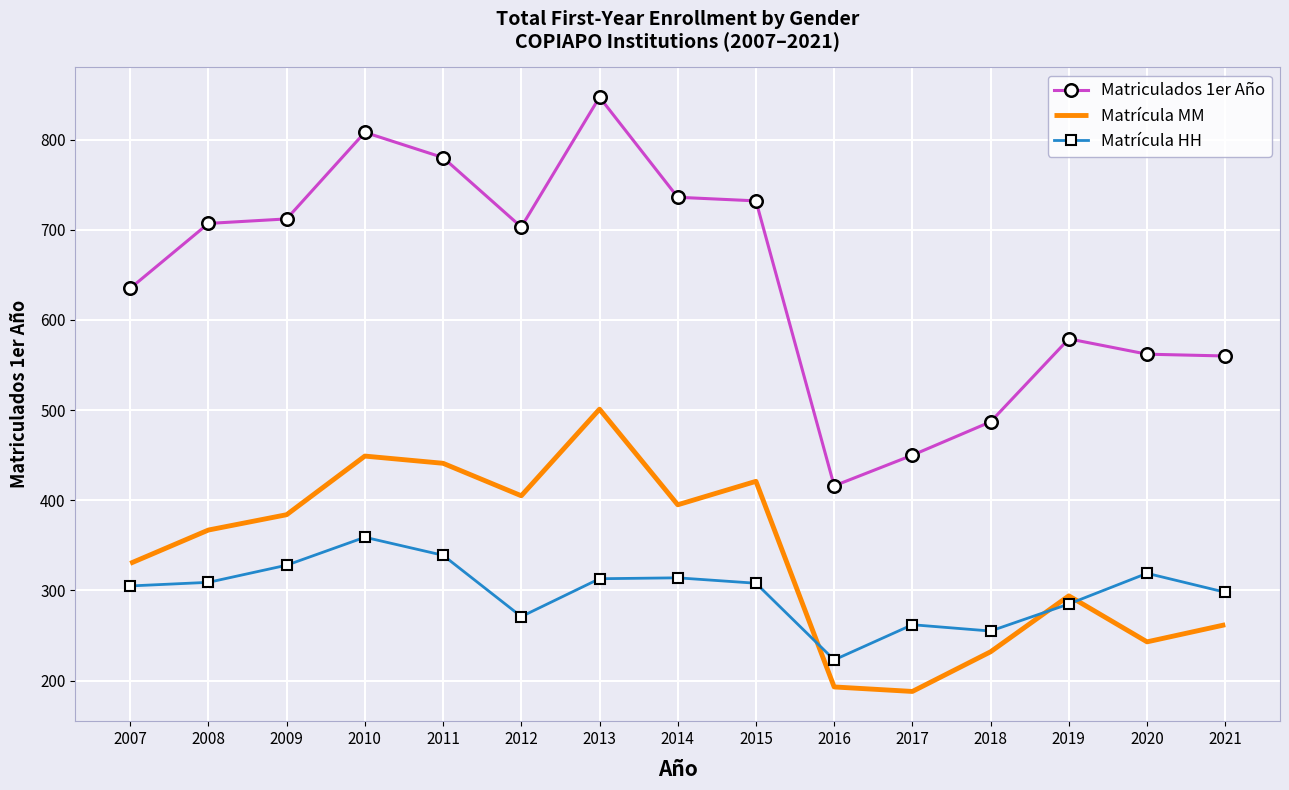

Is the value of Matrícula MM at 2013 greater than the value of Matrícula HH at 2020?

Yes